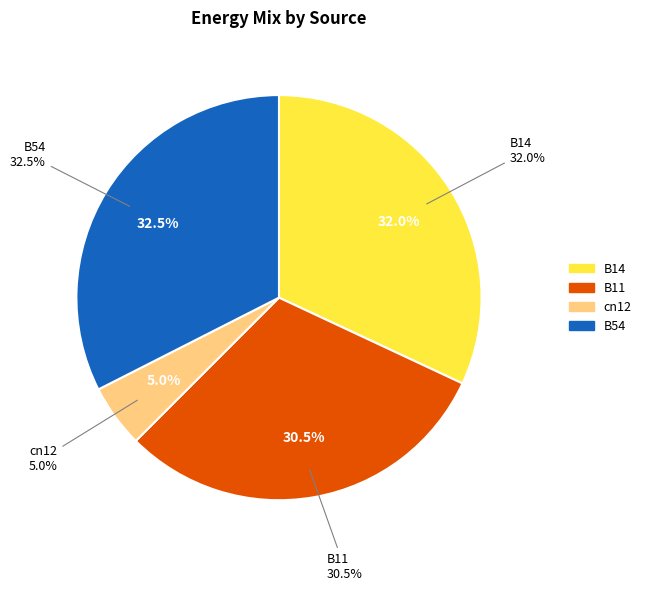

What percentage is the B11 slice, to the nearest percent?

31%